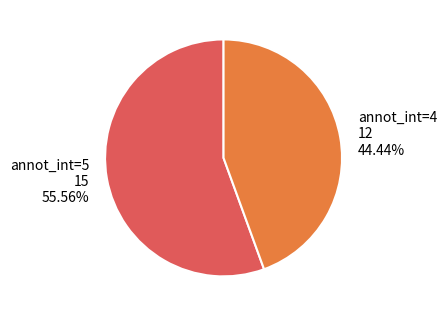

Approximately how many times larger is the value at annot_int=5 compared to annot_int=4?

1.3